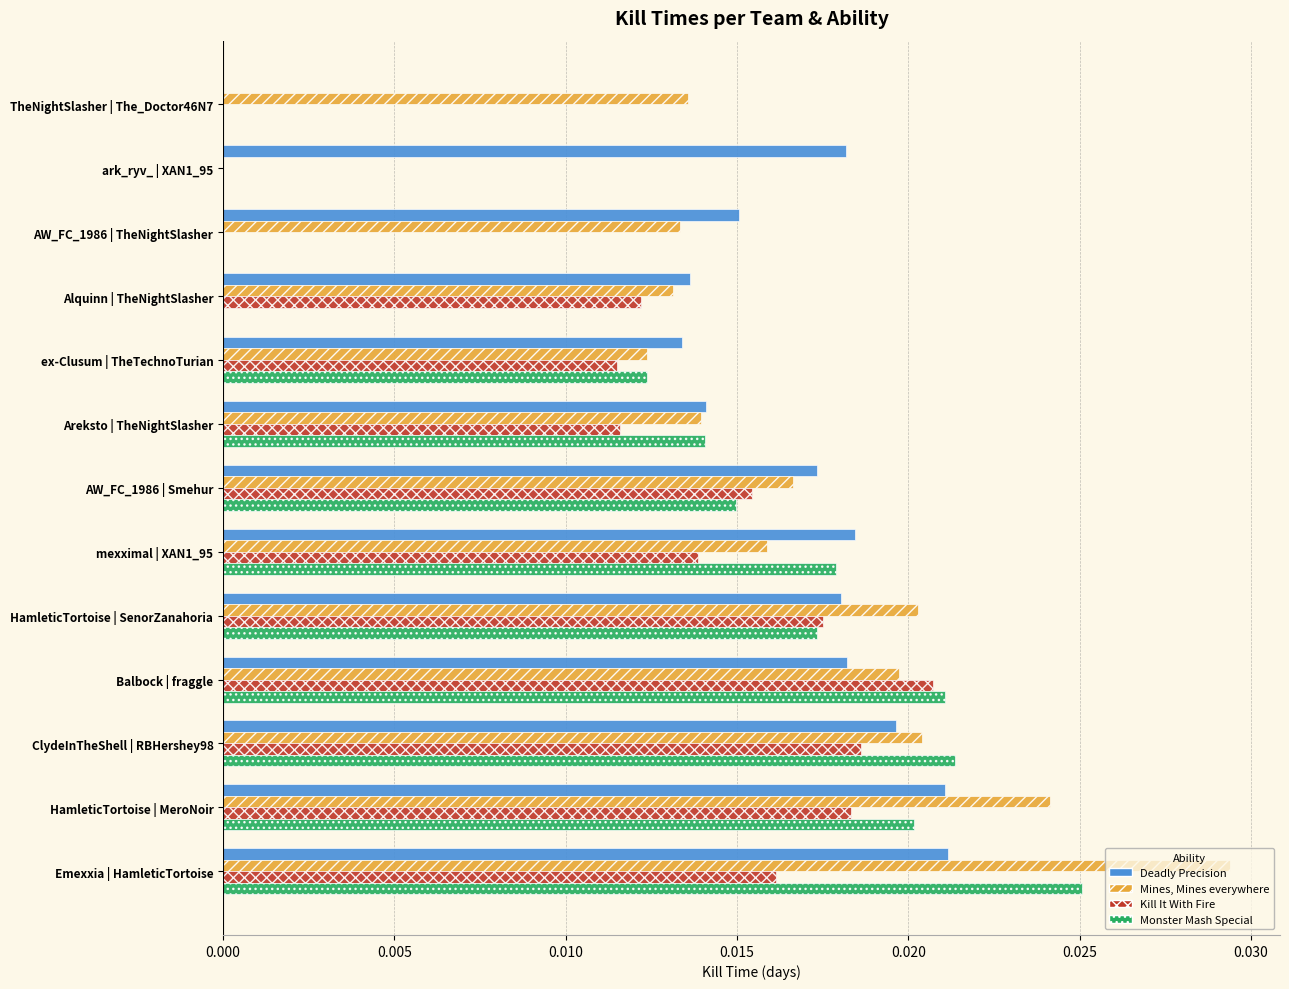

What are all the series names shown in the legend?

Deadly Precision, Mines, Mines everywhere, Kill It With Fire, Monster Mash Special